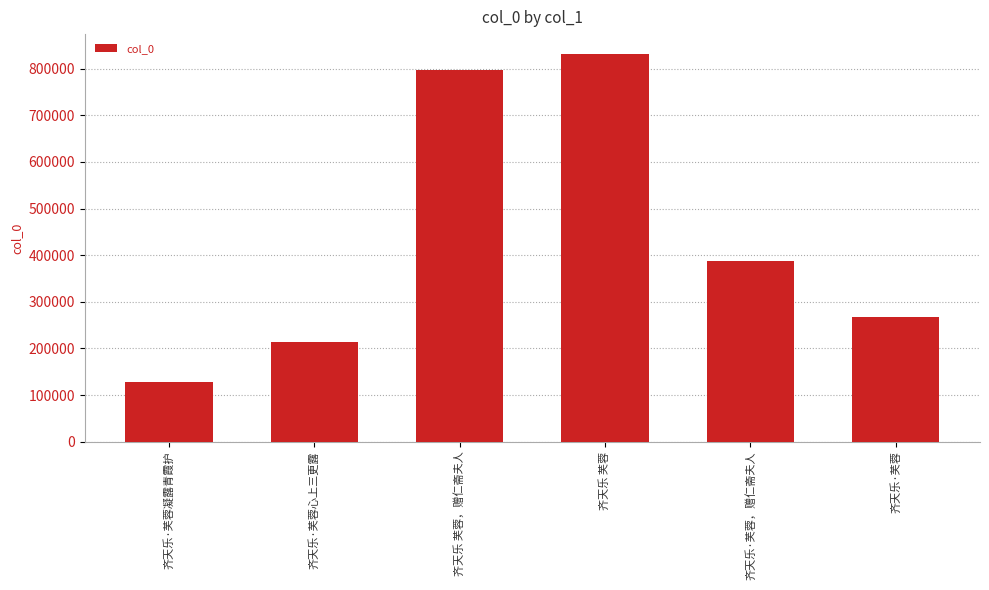

Which category has the highest value across all series?

齐天乐 芙蓉